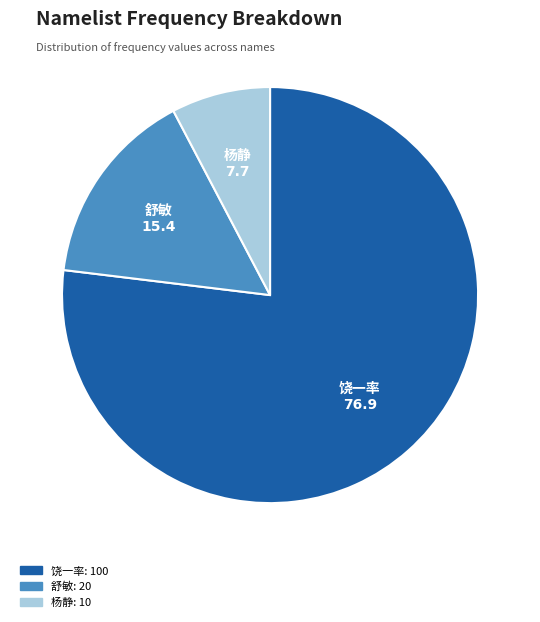

Does any single category account for the majority?

Yes